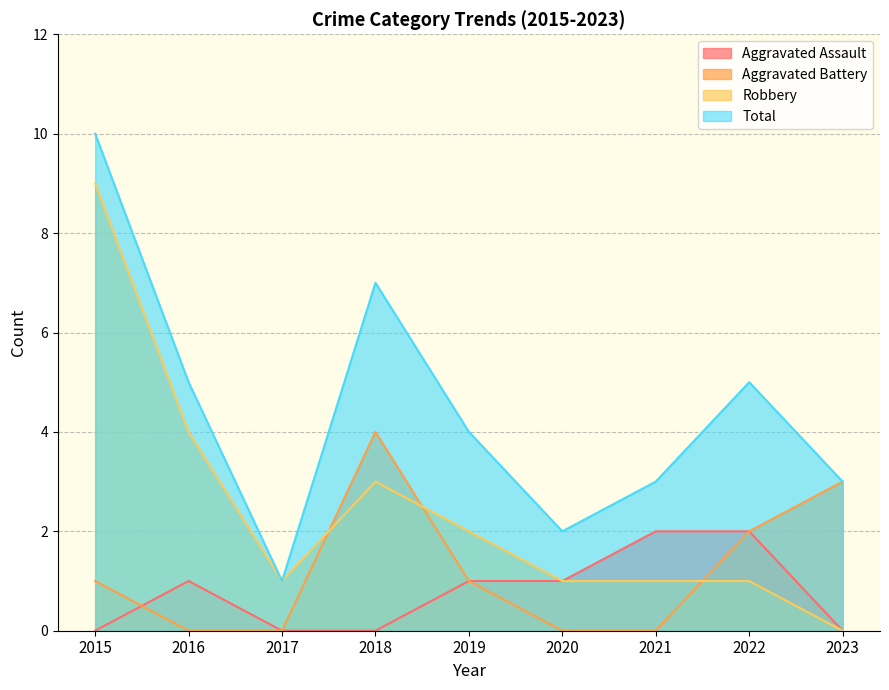

What are all the series names shown in the legend?

Aggravated Assault, Aggravated Battery, Robbery, Total